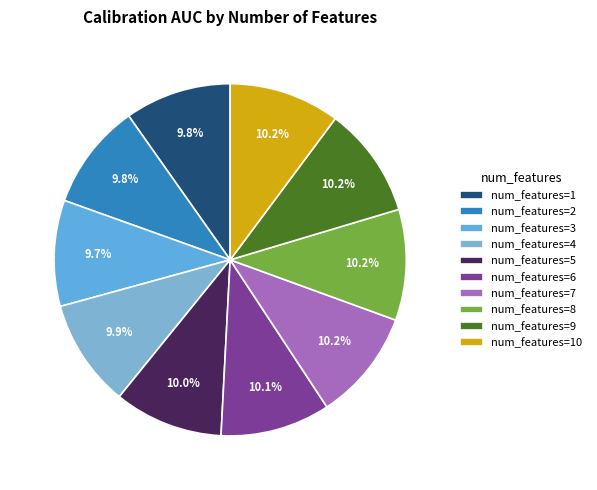

Rank the categories by value from lowest to highest.

3, 2, 1, 4, 5, 6, 7, 10, 8, 9